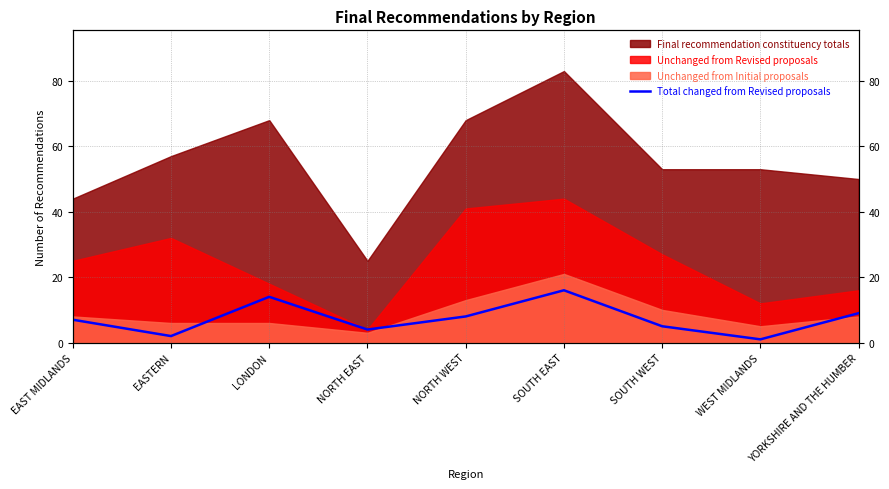

What is the difference between the values at EASTERN and SOUTH WEST?

3